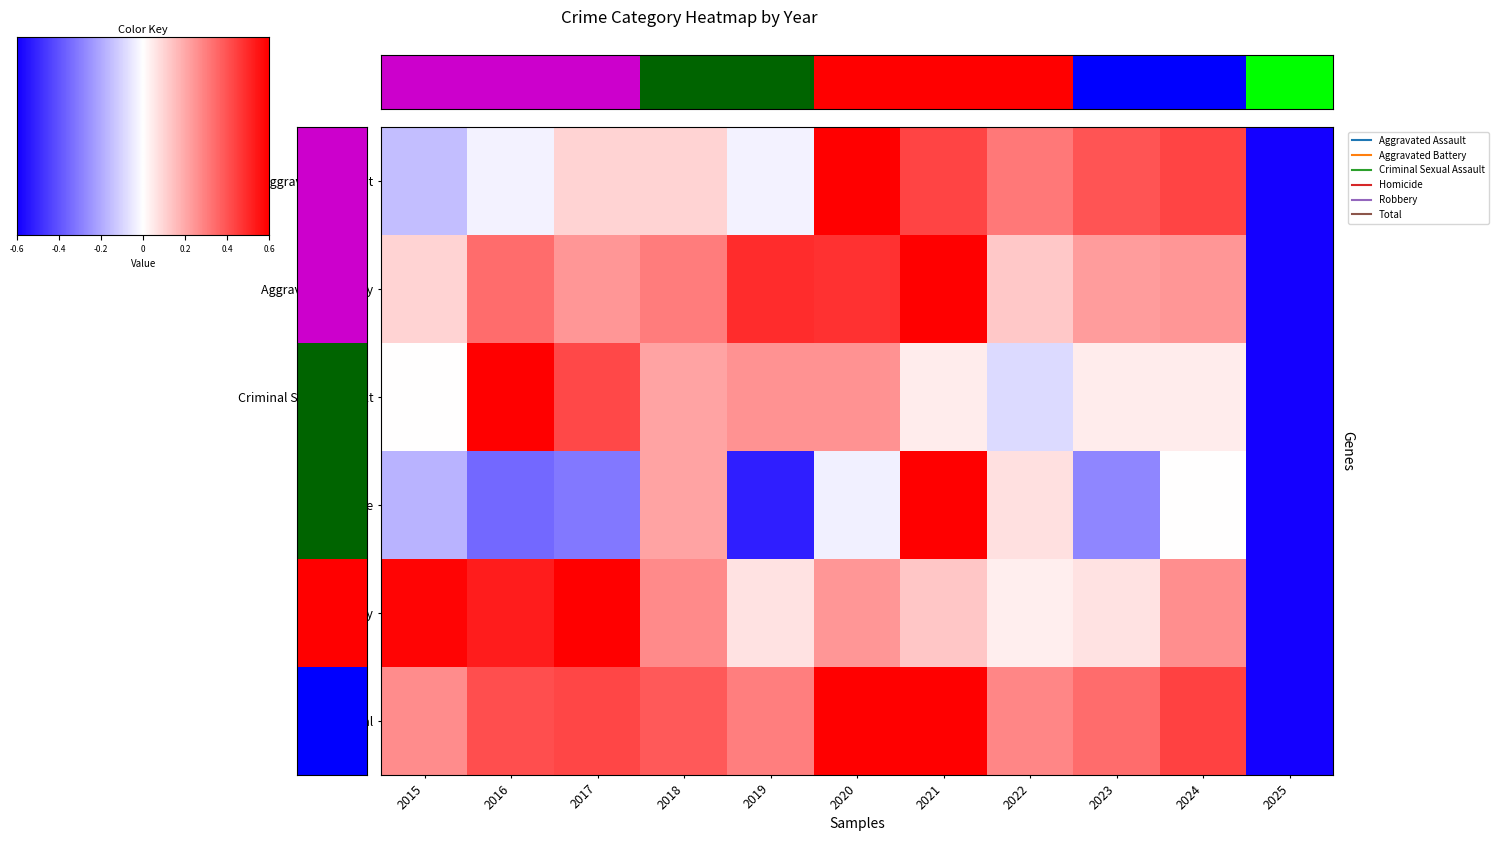

Reading left to right, extract all data points from this chart.

Aggravated Assault: -0.2	-0.0	0.1	0.1	-0.0	0.6	0.4	0.3	0.4	0.4	-0.6
Aggravated Battery: 0.1	0.3	0.2	0.3	0.5	0.5	0.6	0.1	0.2	0.2	-0.6
Criminal Sexual Assault: 0.0	0.6	0.4	0.2	0.3	0.3	0.0	-0.1	0.0	0.0	-0.6
Homicide: -0.2	-0.4	-0.3	0.2	-0.5	-0.0	0.6	0.1	-0.3	0.0	-0.6
Robbery: 0.6	0.5	0.6	0.3	0.1	0.2	0.1	0.0	0.1	0.3	-0.6
Total: 0.3	0.4	0.4	0.4	0.3	0.6	0.6	0.3	0.3	0.4	-0.6